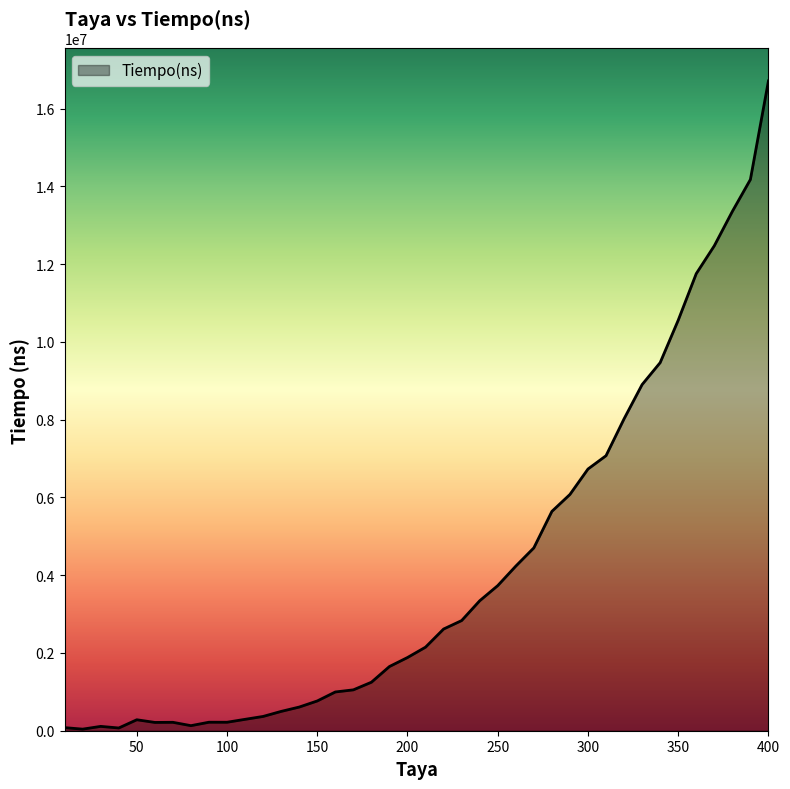

What is the greatest value displayed?

16712370